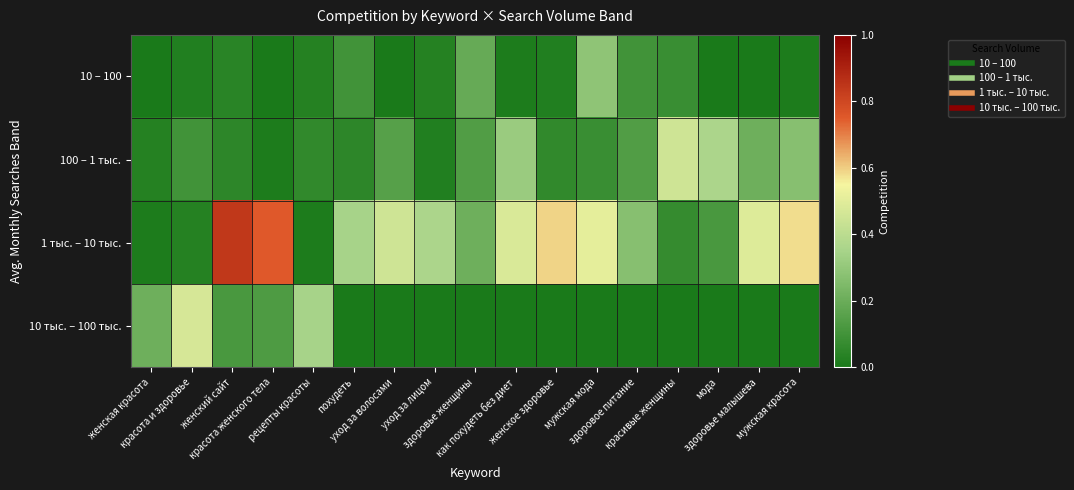

Which has a higher value, красота и здоровье or женское здоровье?

красота и здоровье